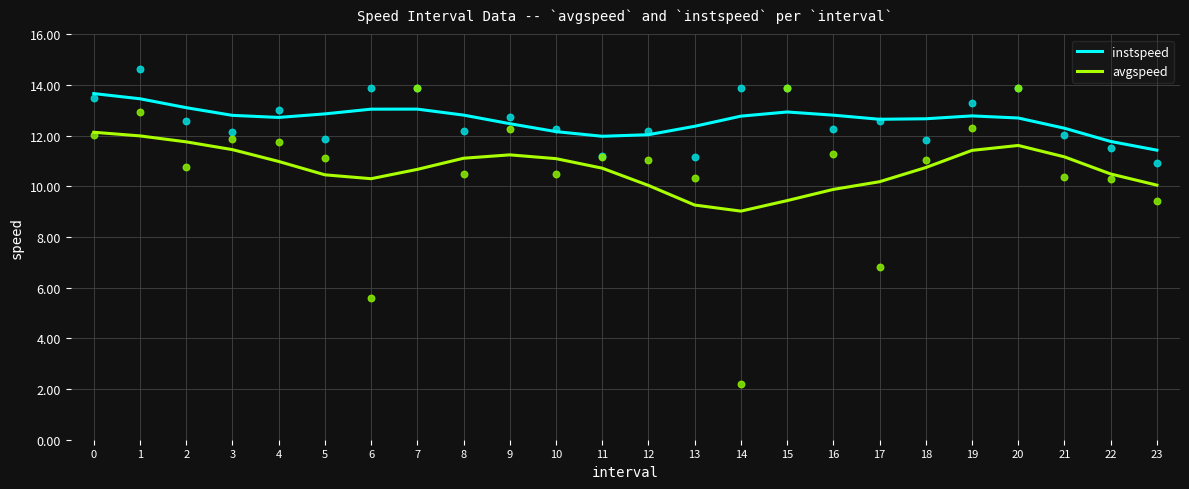

Which series has the largest Y range (max minus min)?

avgspeed